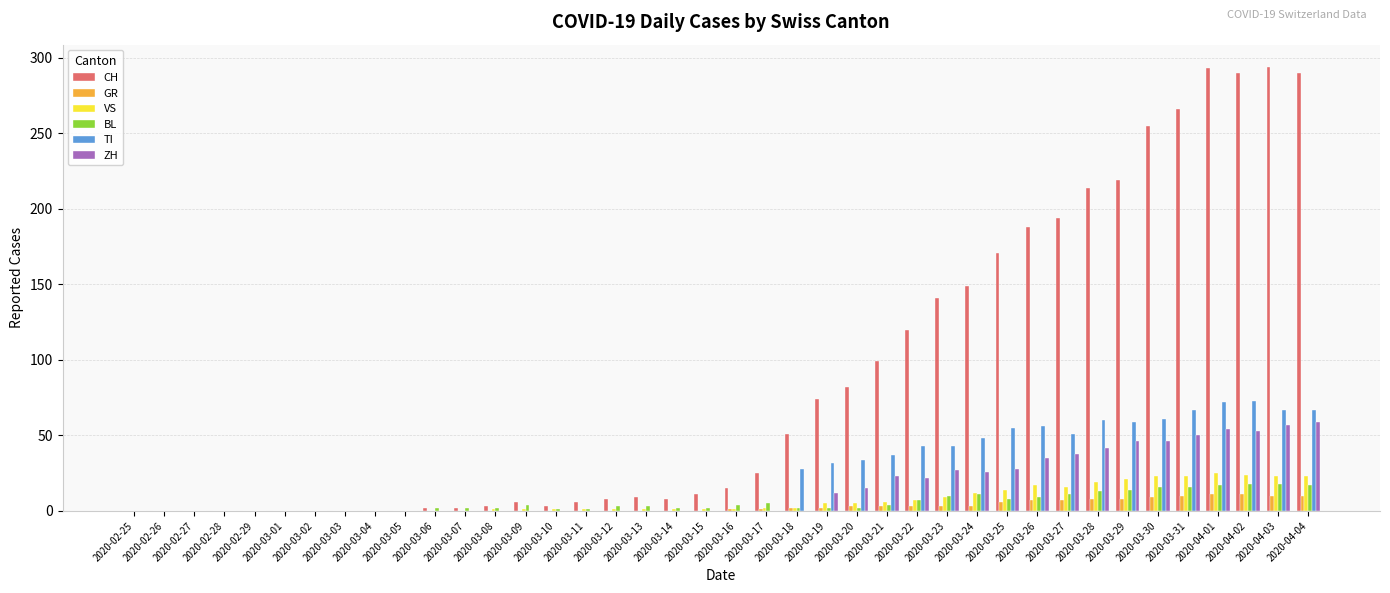

How many series are shown in this chart?

6